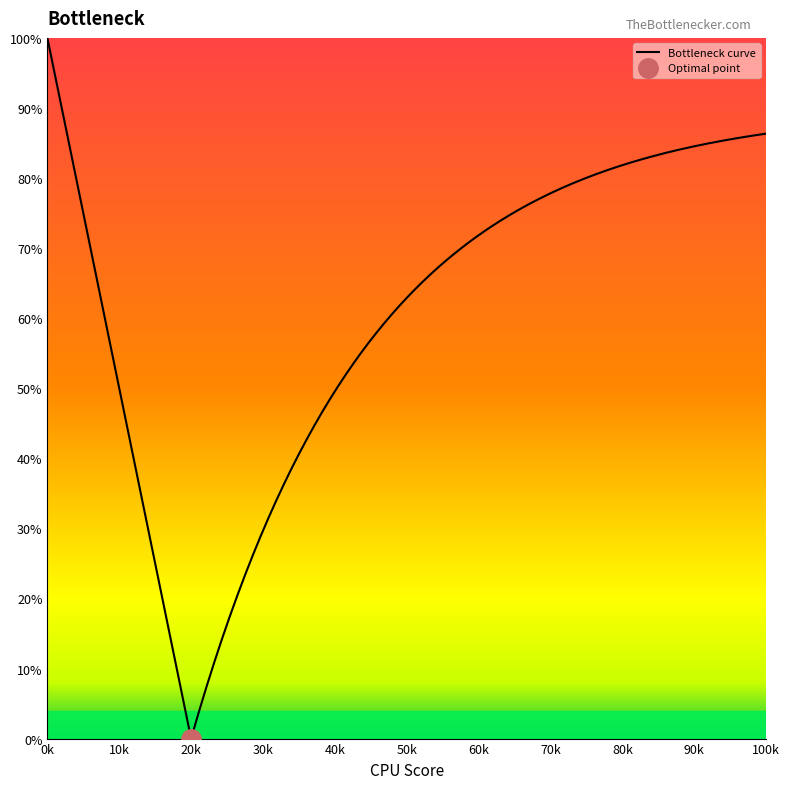

Does the chart display data point markers on the line(s)?

No